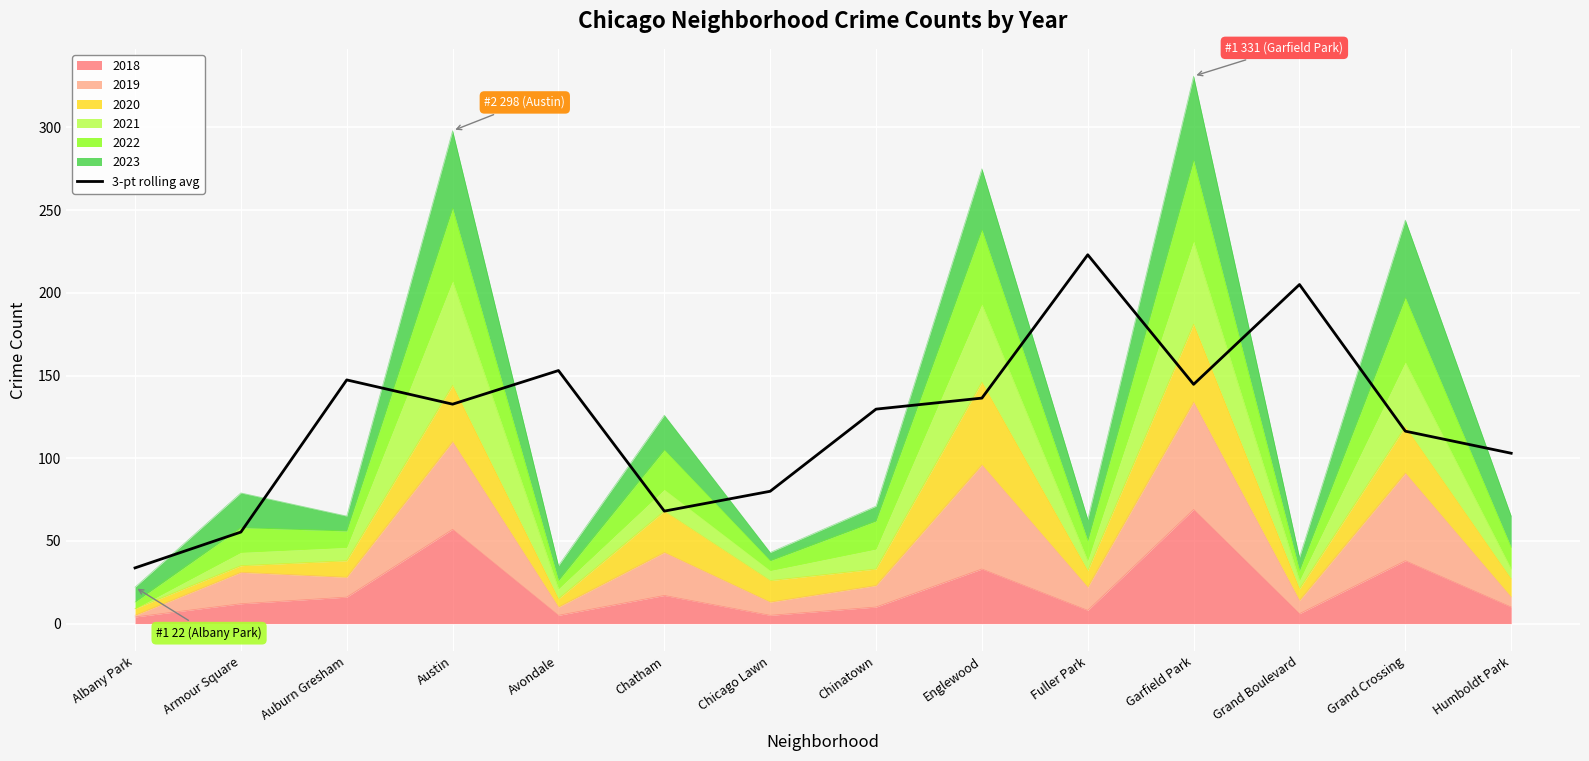

True or false: the data shows 69.3 at Austin.

False